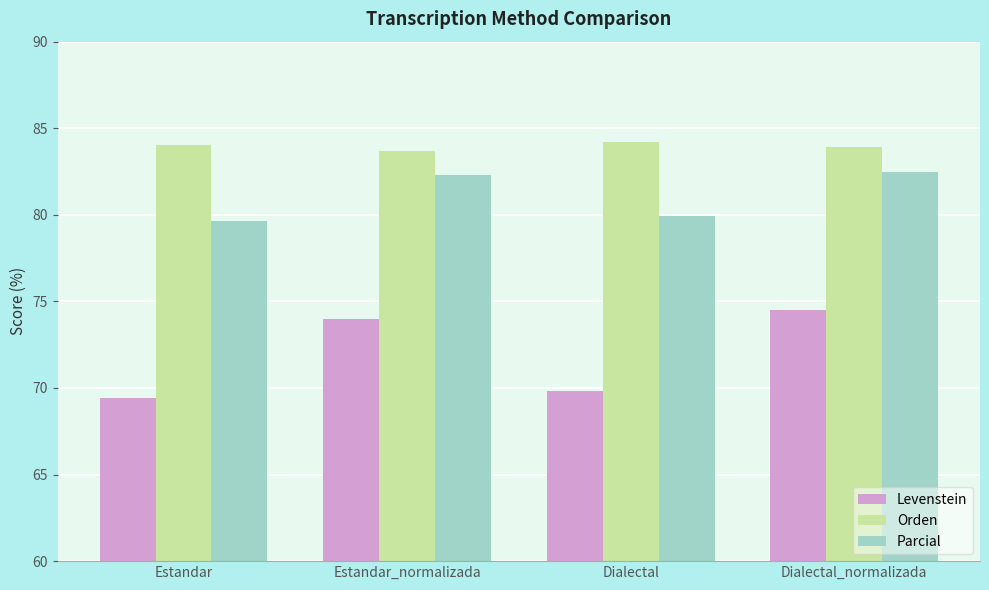

Reading right to left, list all the values displayed in this chart.

Levenstein: Dialectal_normalizada=74.5	Dialectal=69.8	Estandar_normalizada=74.0	Estandar=69.4
Orden: Dialectal_normalizada=83.9	Dialectal=84.2	Estandar_normalizada=83.7	Estandar=84.0
Parcial: Dialectal_normalizada=82.5	Dialectal=79.9	Estandar_normalizada=82.3	Estandar=79.7